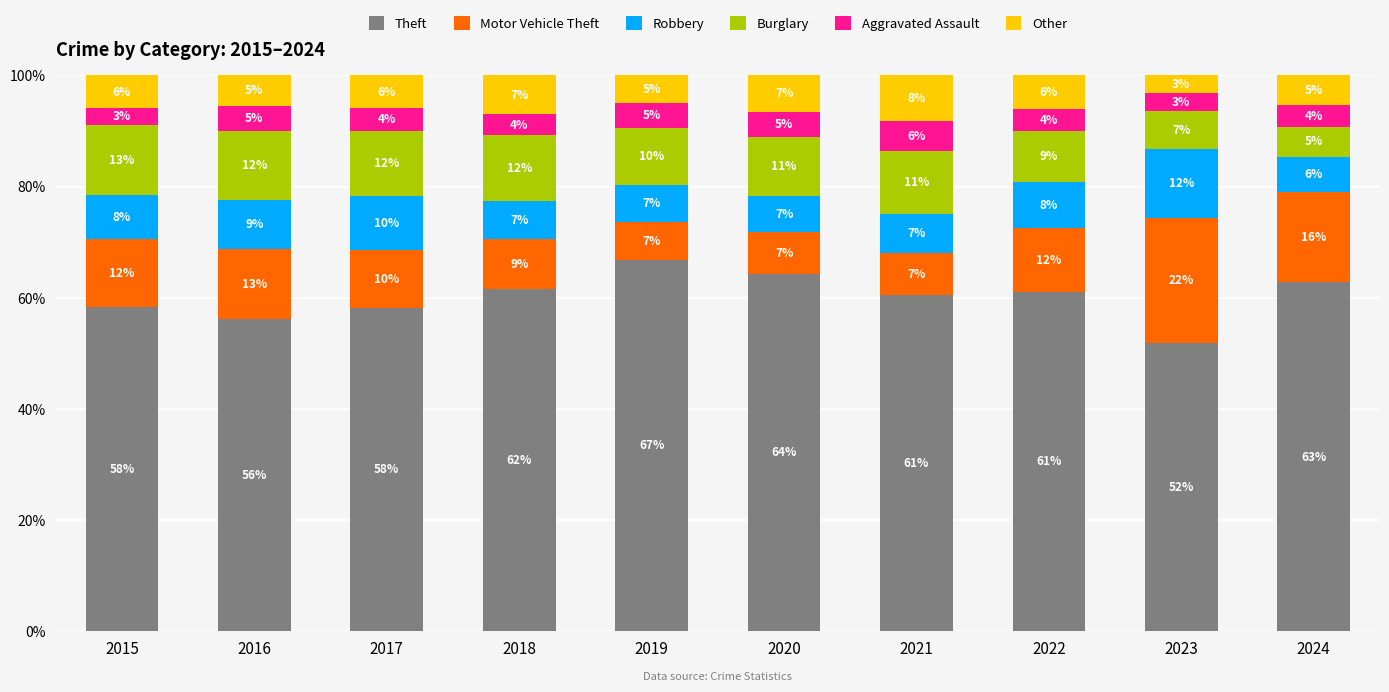

Is it true that Theft equals 37.8 at 2016?

False